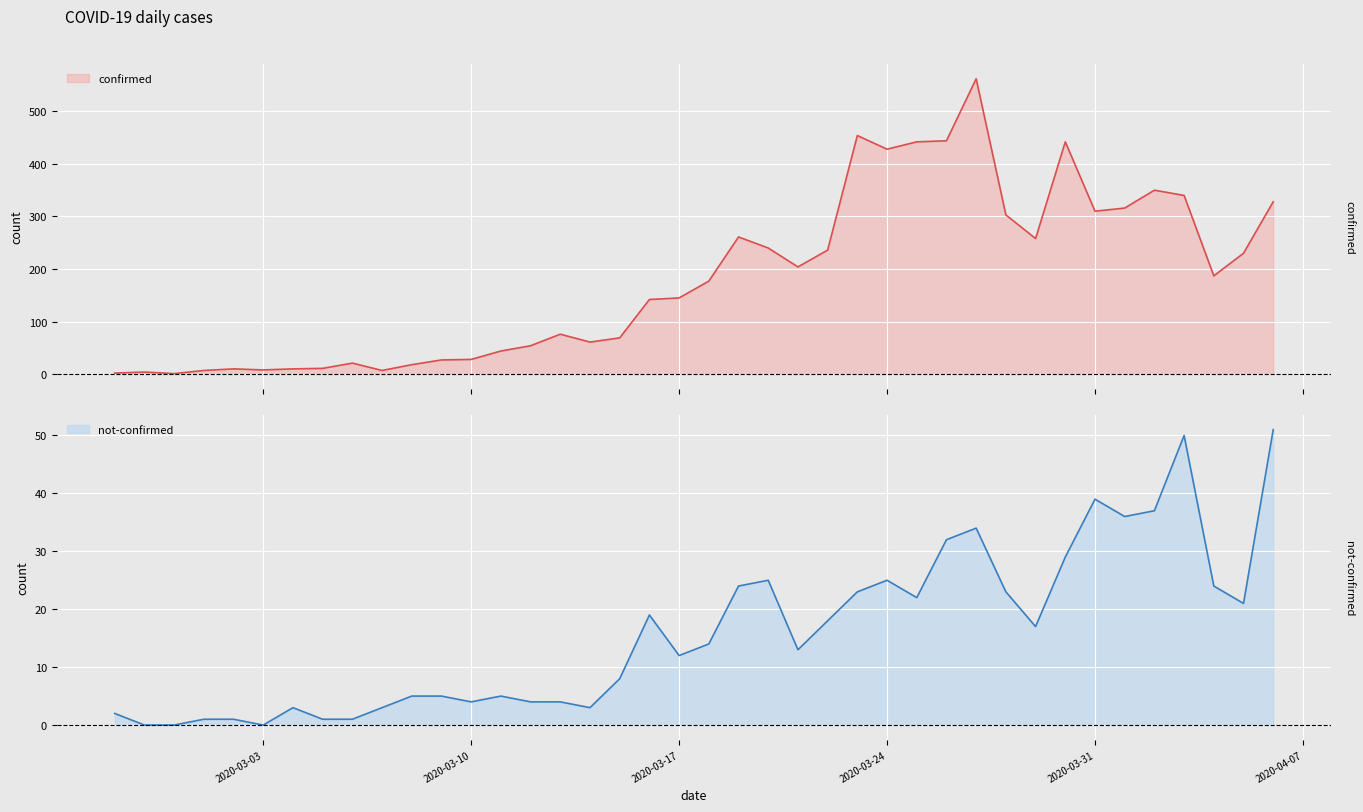

In not-confirmed, how many points are higher than both neighbors (excluding endpoints)?

8